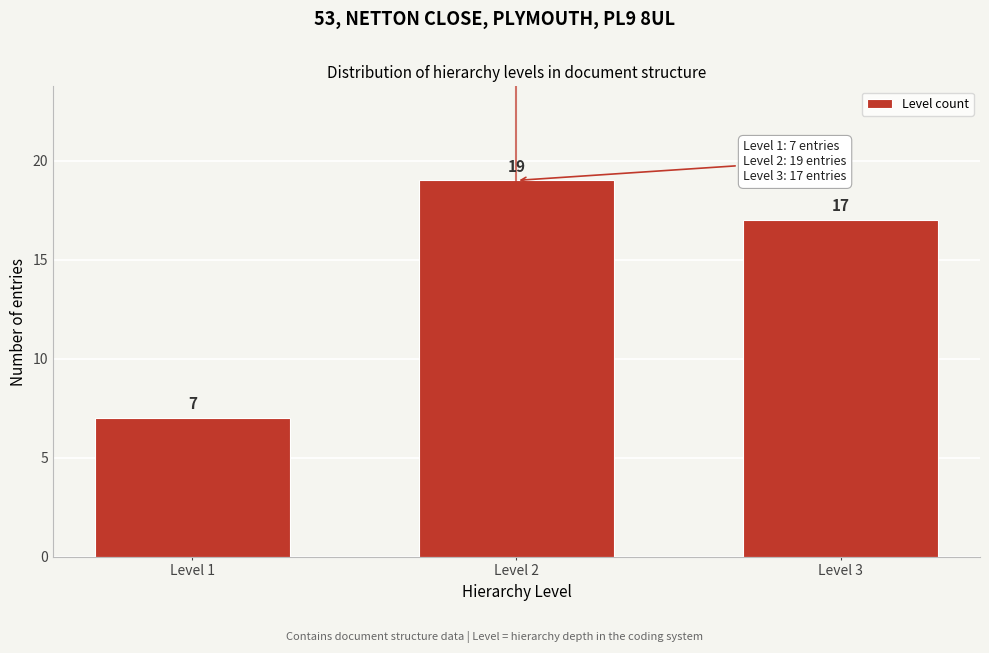

Reading left to right, list all the values displayed in this chart.

Level 1=7	Level 2=19	Level 3=17